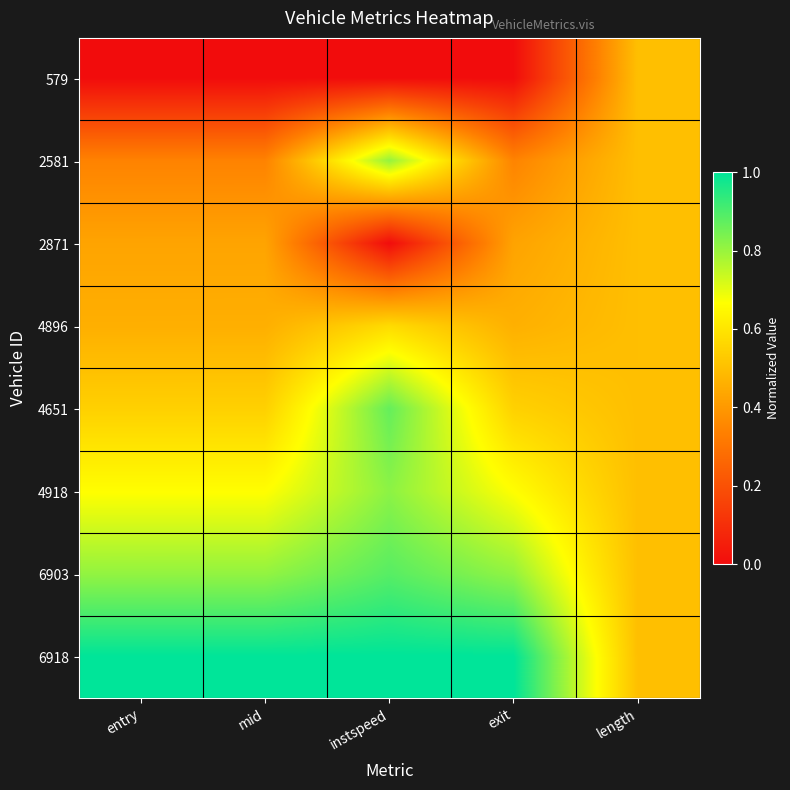

At which category is the sum across all series the highest?

instspeed